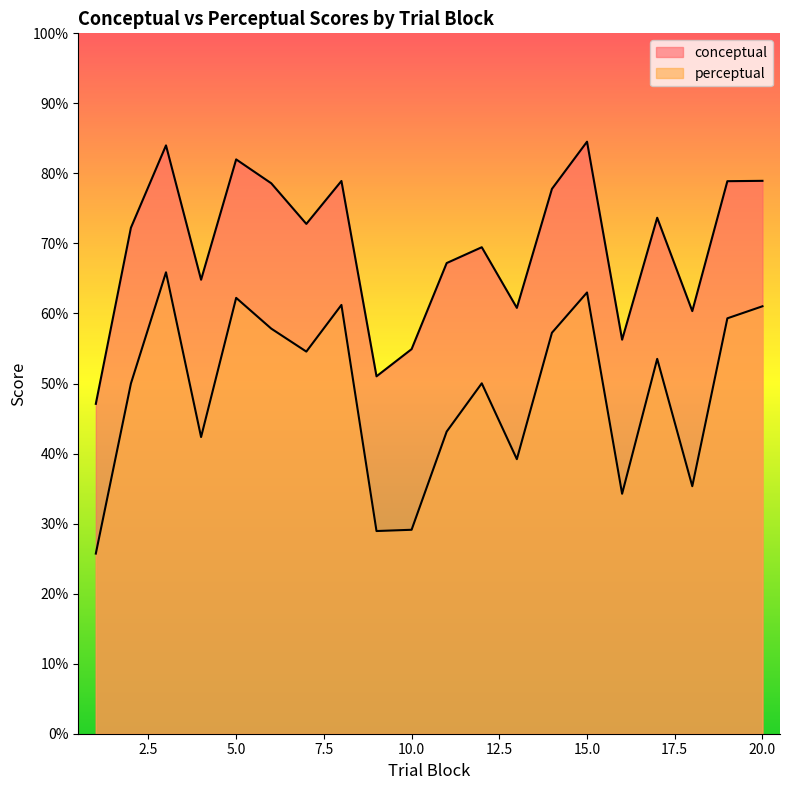

Which series has the widest spread of values?

perceptual